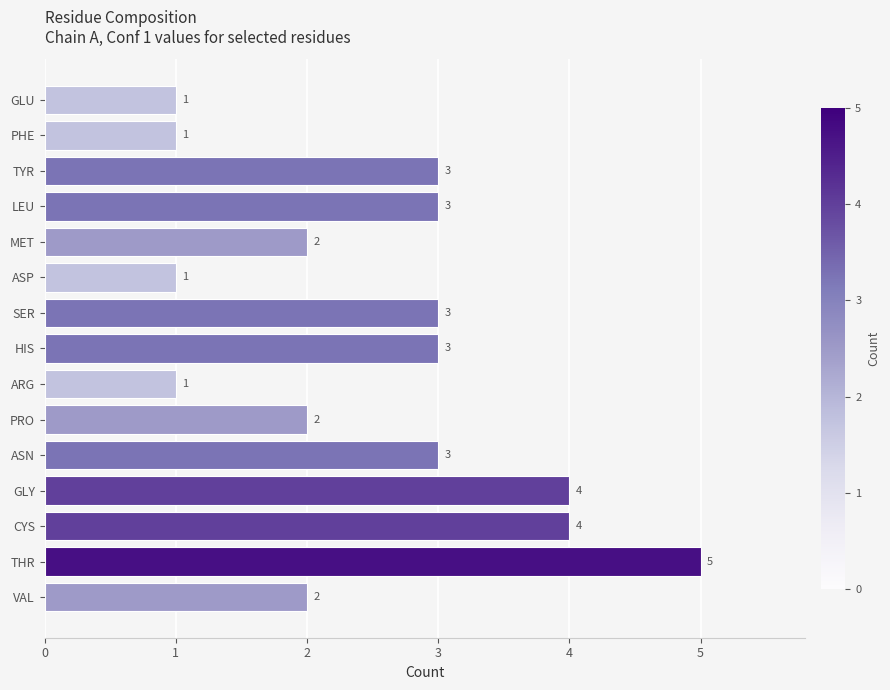

What is the average value?

3